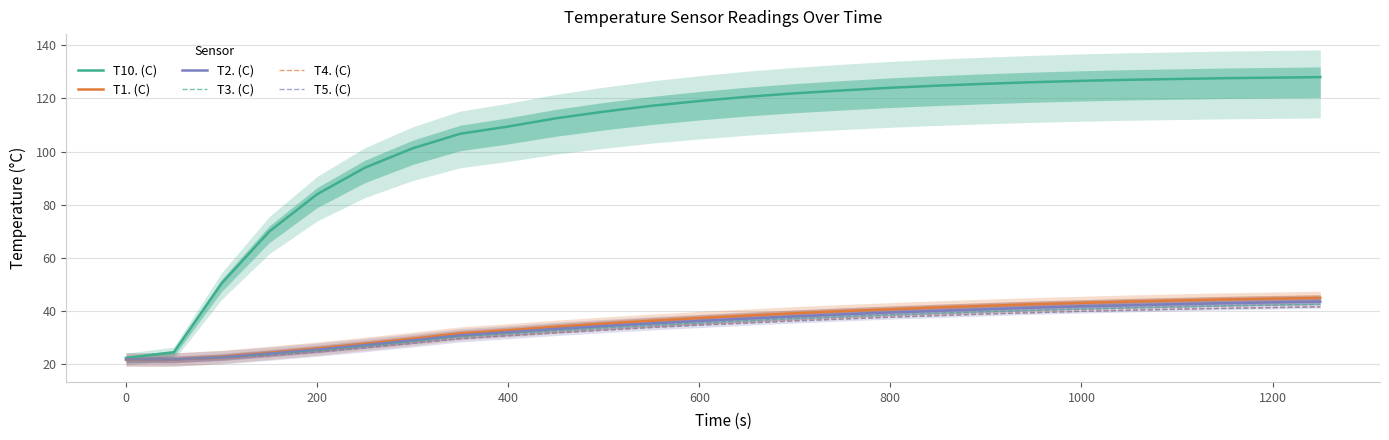

Is it true that T10. (C) equals 178.7 at 1200?

False